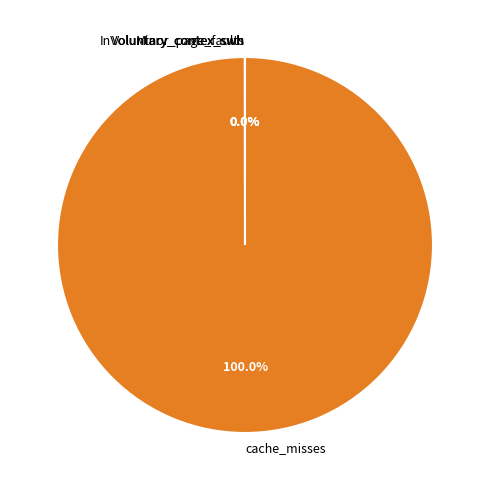

Which category accounts for the majority?

cache_misses